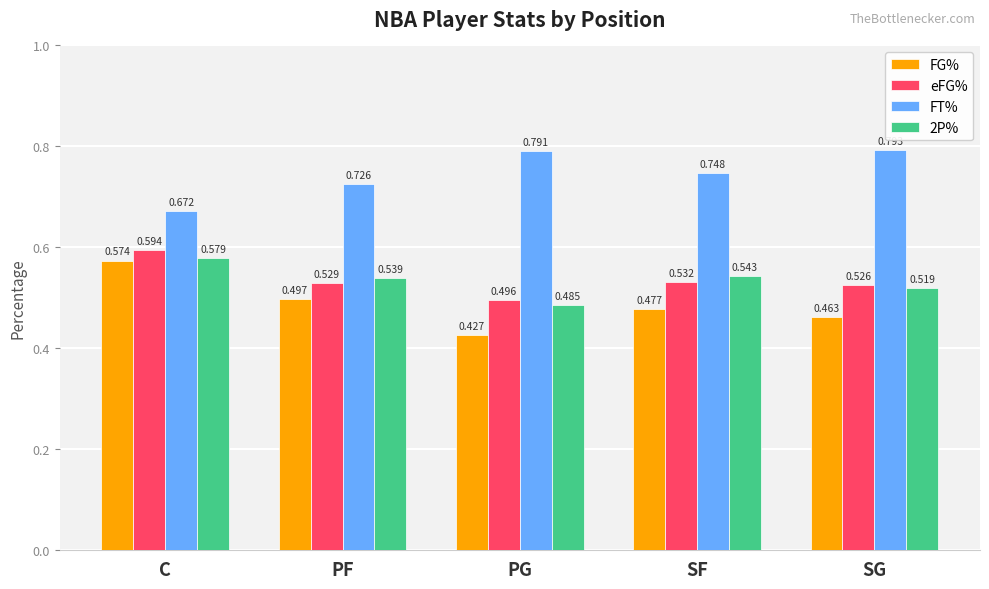

What are all the series names shown in the legend?

FG%, eFG%, FT%, 2P%